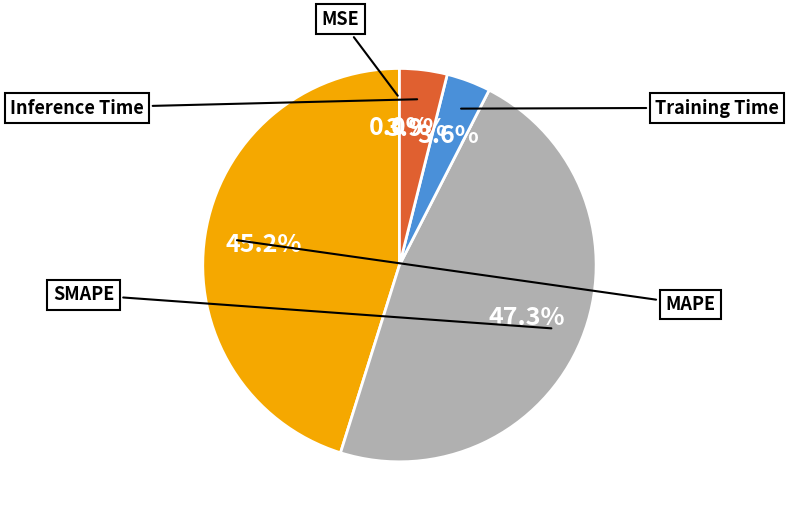

Is SMAPE the majority of the pie?

No